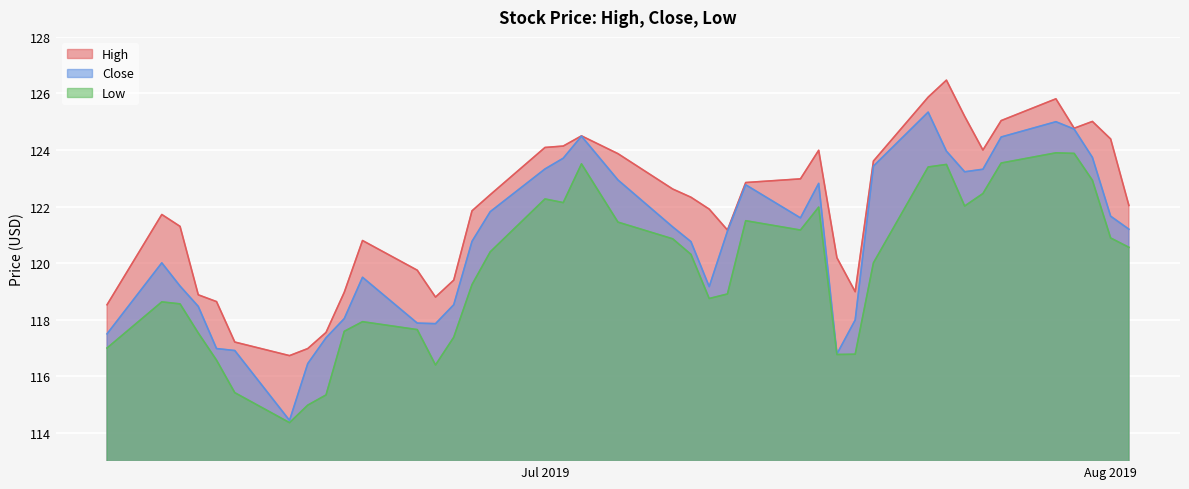

Which series has the widest spread of values?

Close